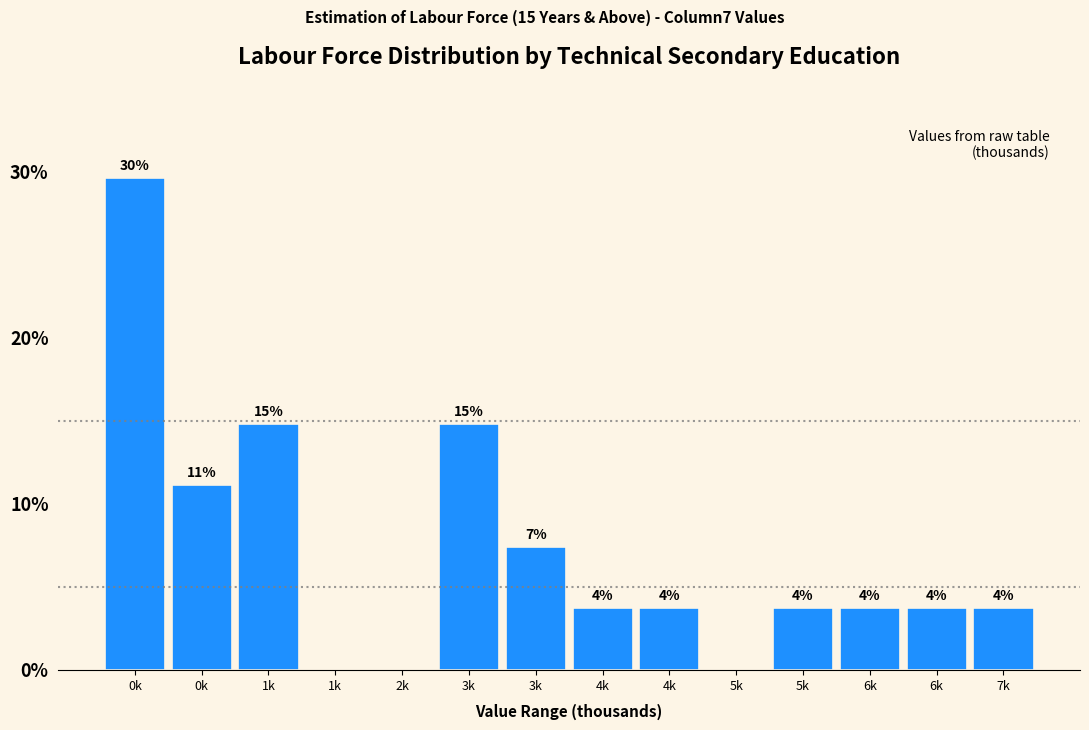

Are the bars horizontal?

No